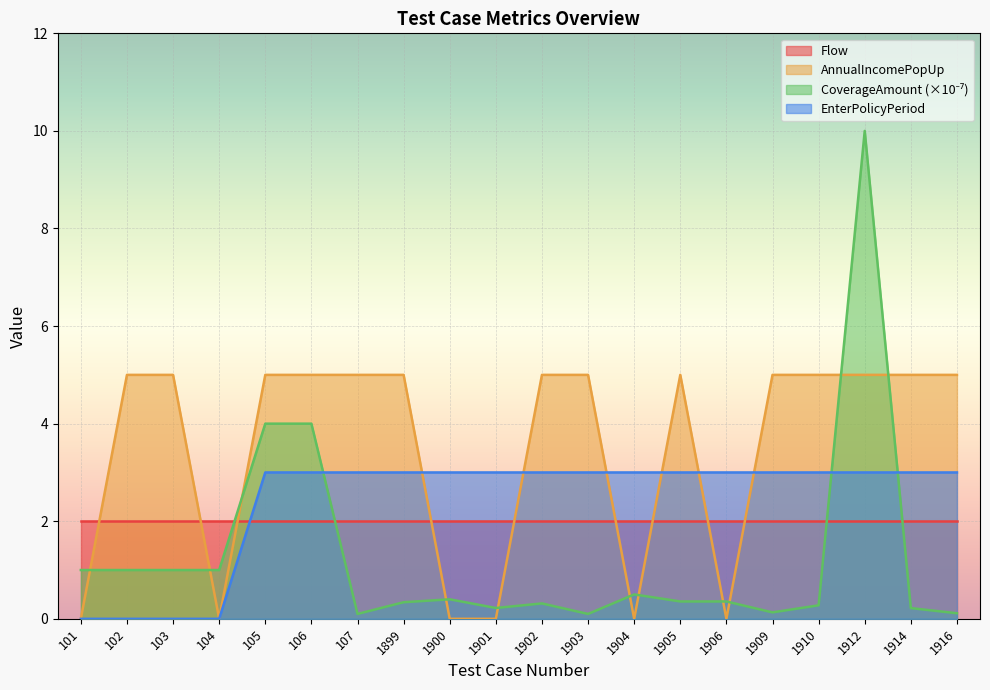

What is the total value across all series at 1903?

10.1